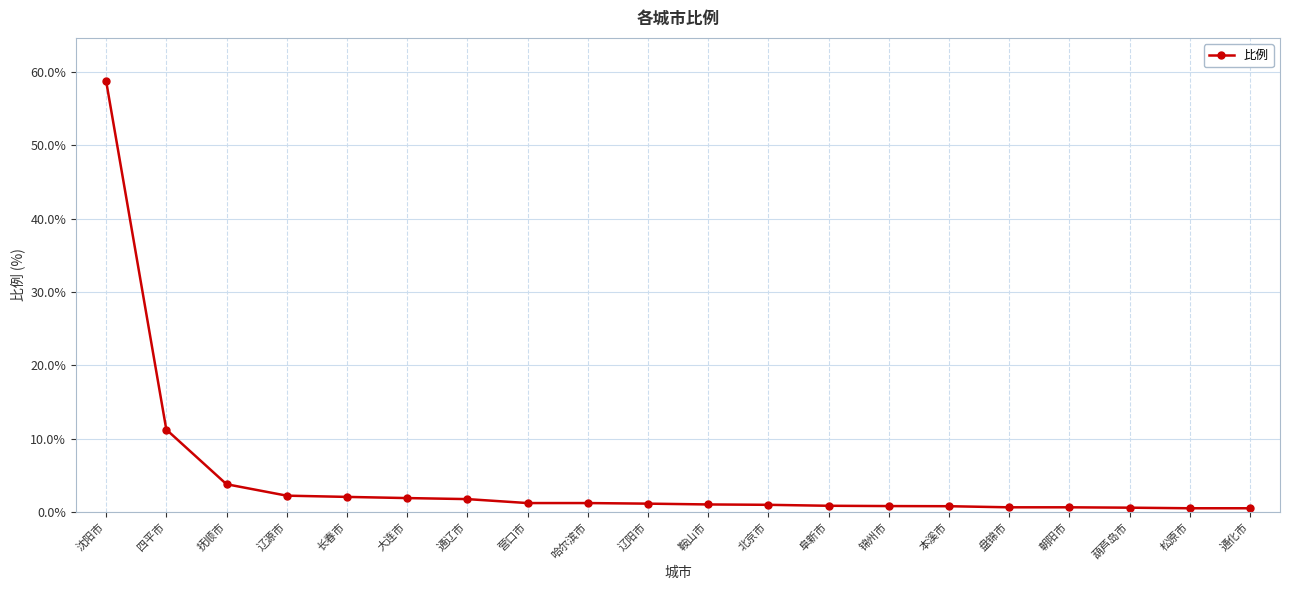

What is the value of the 3rd point from the left?

3.8